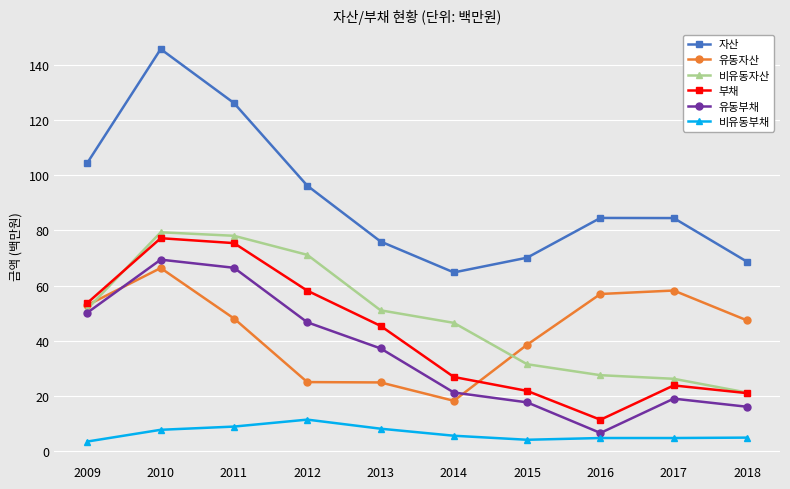

Does the chart have visible grid lines?

Yes